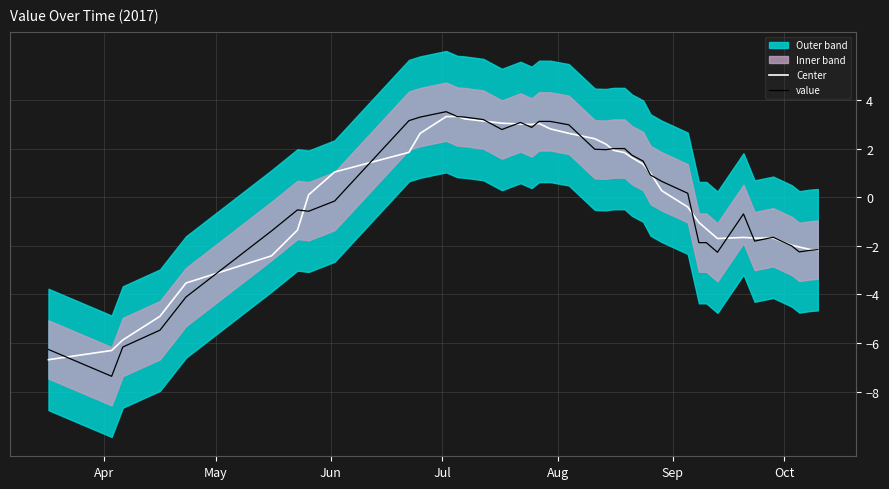

What is the maximum value for value?

3.5